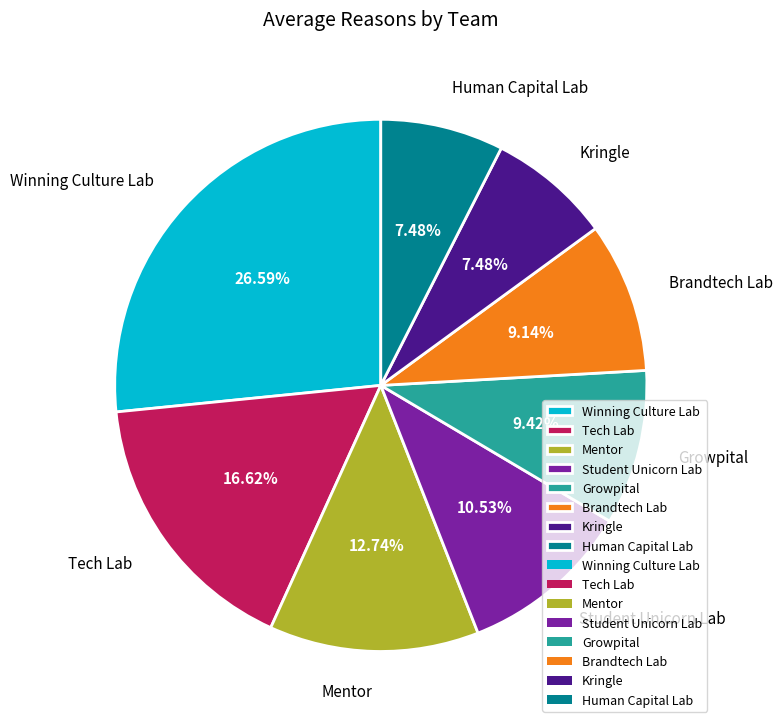

Which slice is the largest?

Winning Culture Lab